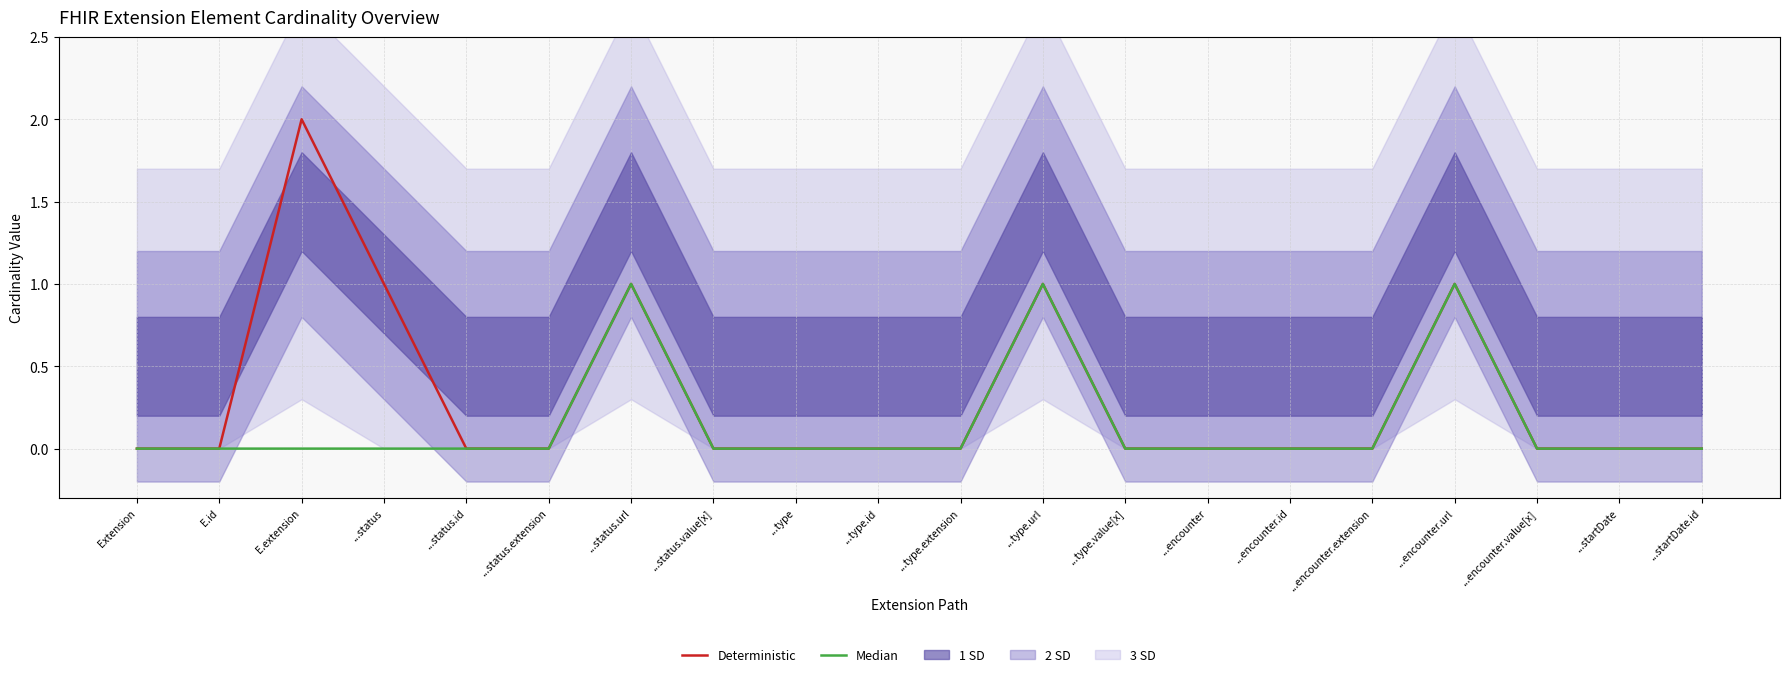

Is this an area chart (filled region under the line)?

No